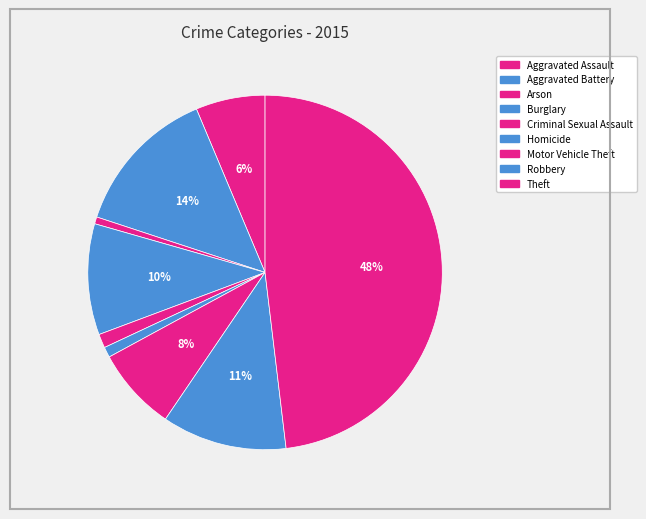

To the nearest percent, what portion does Theft represent?

48%